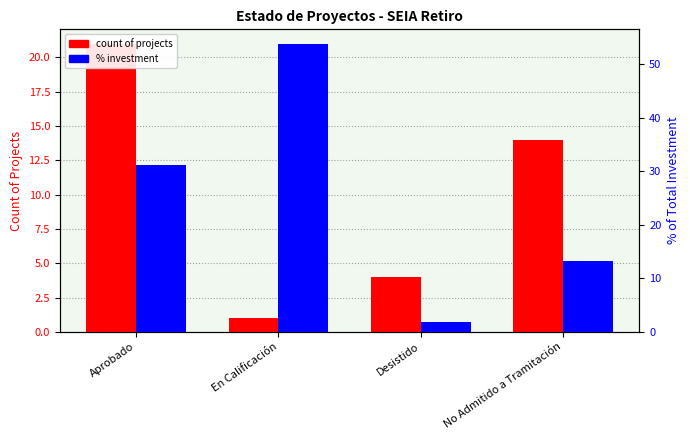

What is the total value across all series at En Calificación?

54.8